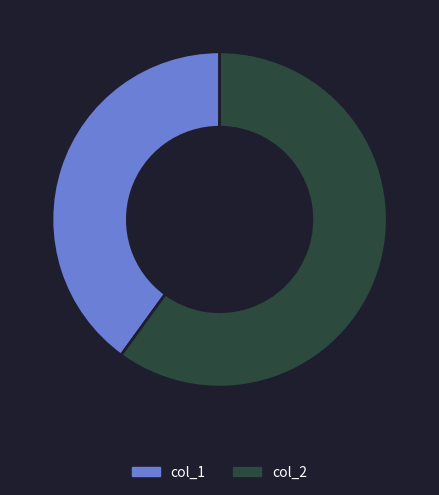

Between col_1 and col_2, which is larger?

col_2